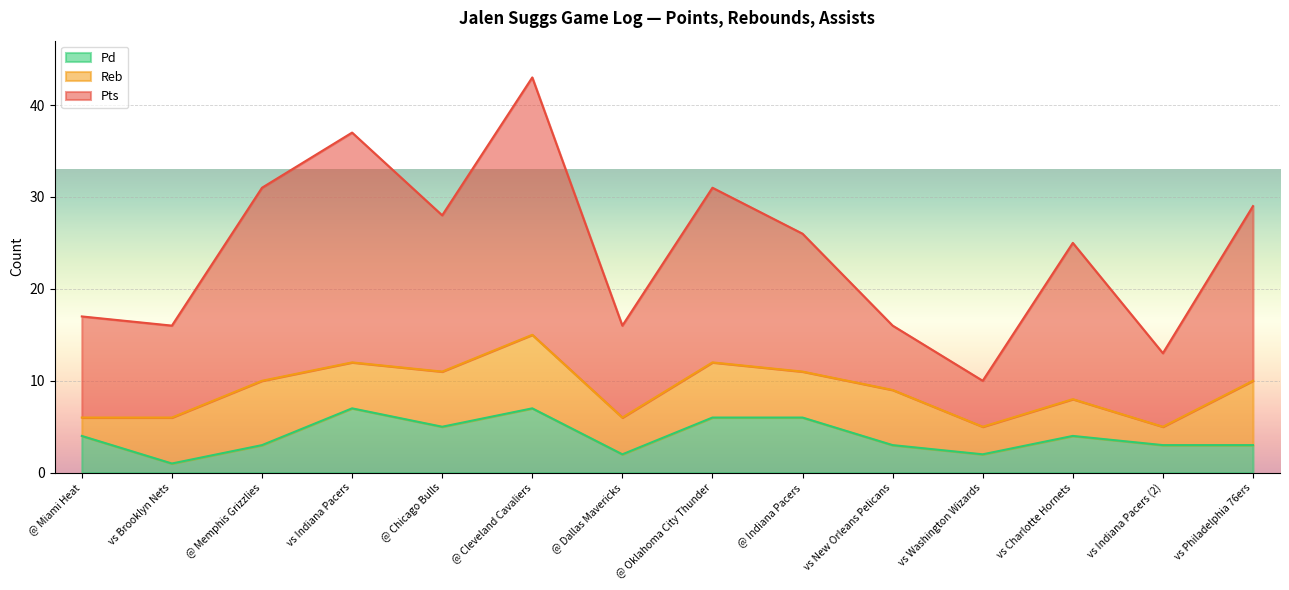

At which category does Pd reach its first local valley?

vs Brooklyn Nets